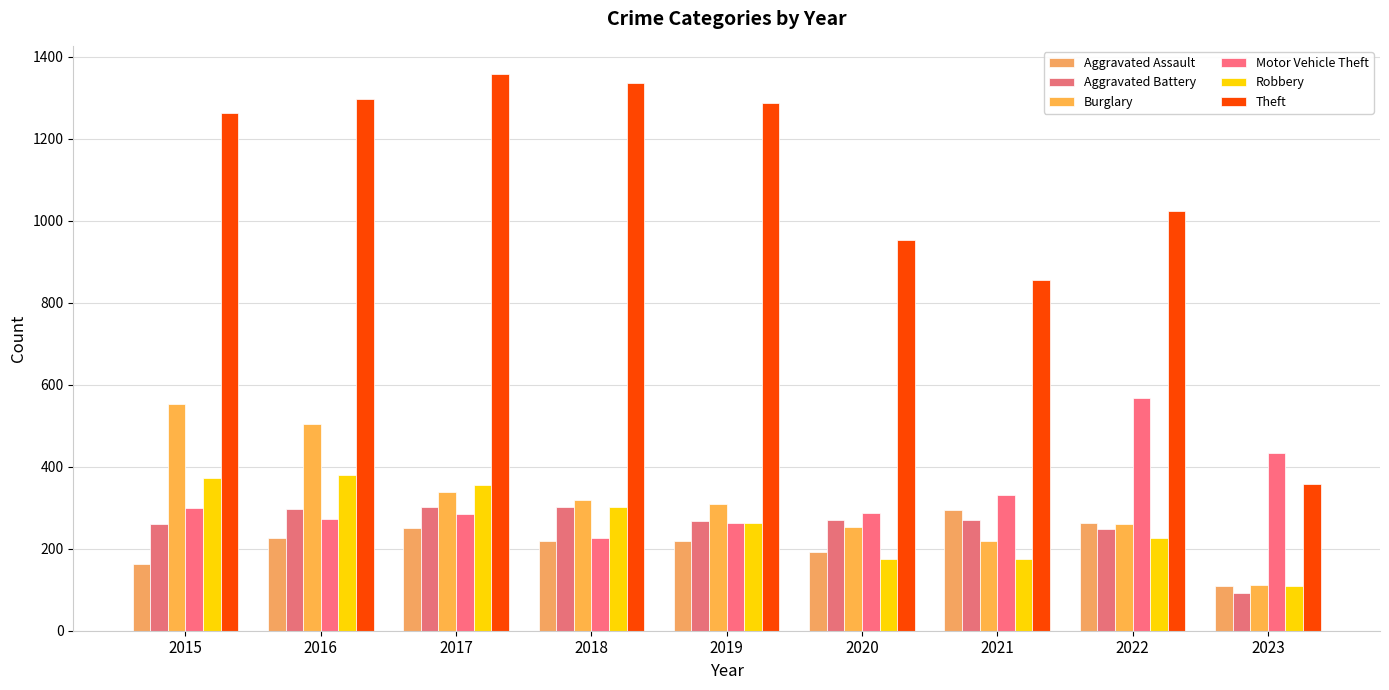

What is the value of the Robbery bar at the 6th from the left?

174